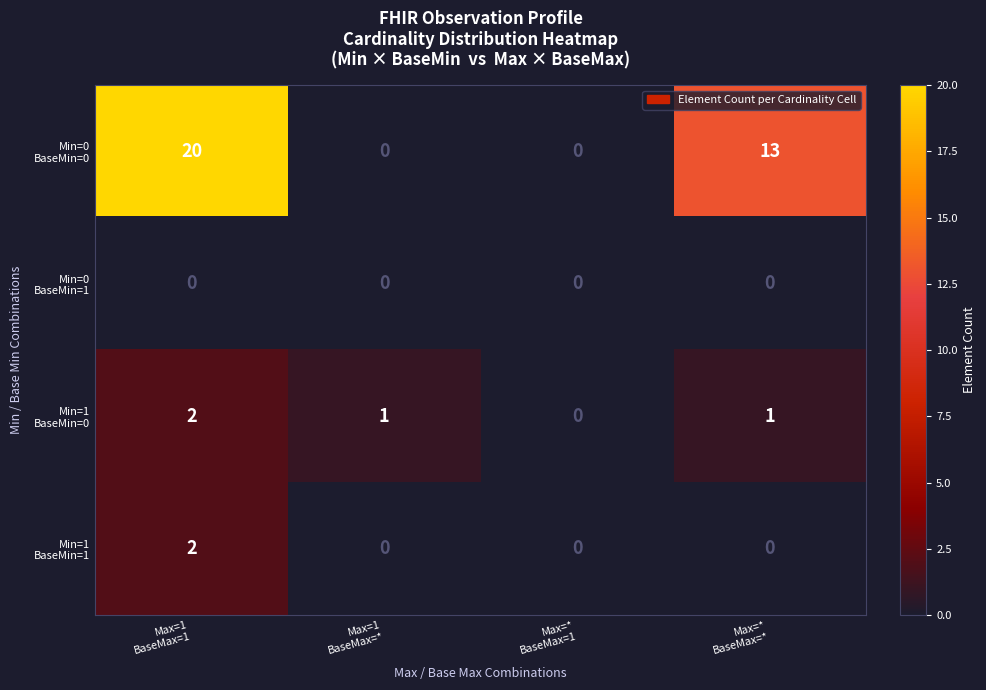

List the series in order of their peak value, lowest first.

Min=0 BaseMin=1, Min=1 BaseMin=0, Min=1 BaseMin=1, Min=0 BaseMin=0